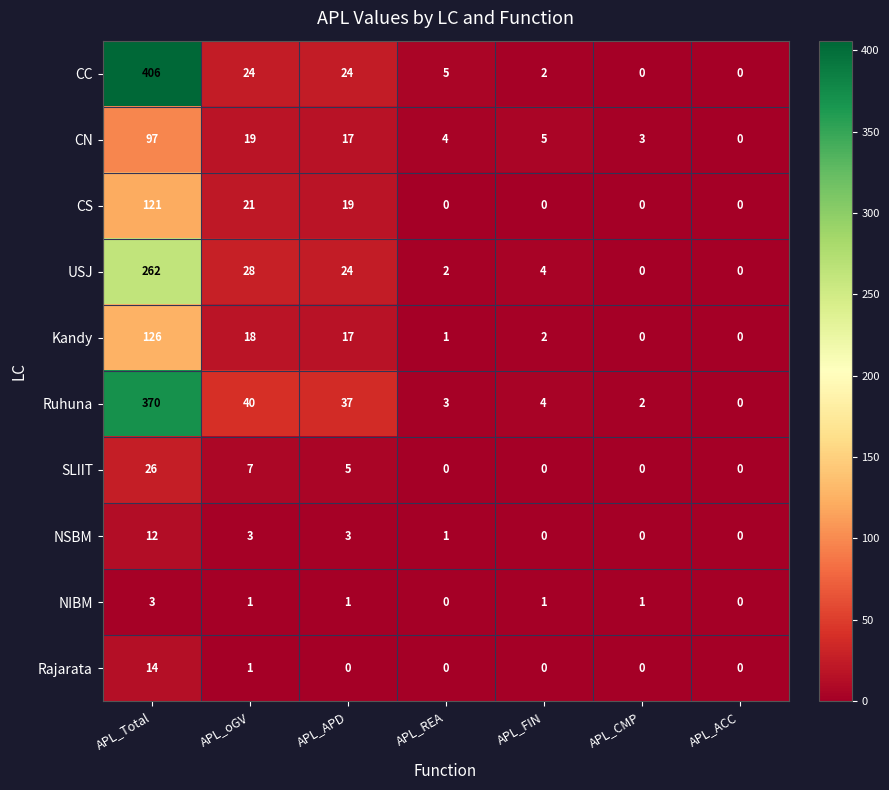

What is the spread (max minus min) of values at APL_REA?

5